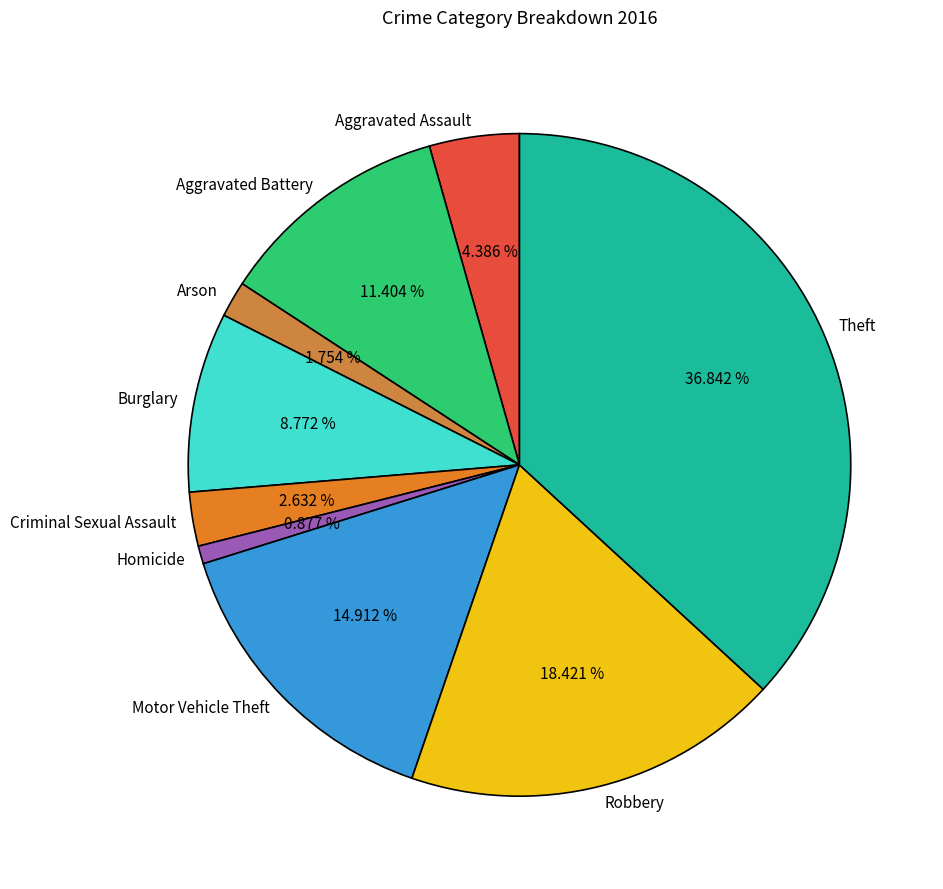

Rank the categories by value from highest to lowest.

Theft, Robbery, Motor Vehicle Theft, Aggravated Battery, Burglary, Aggravated Assault, Criminal Sexual Assault, Arson, Homicide